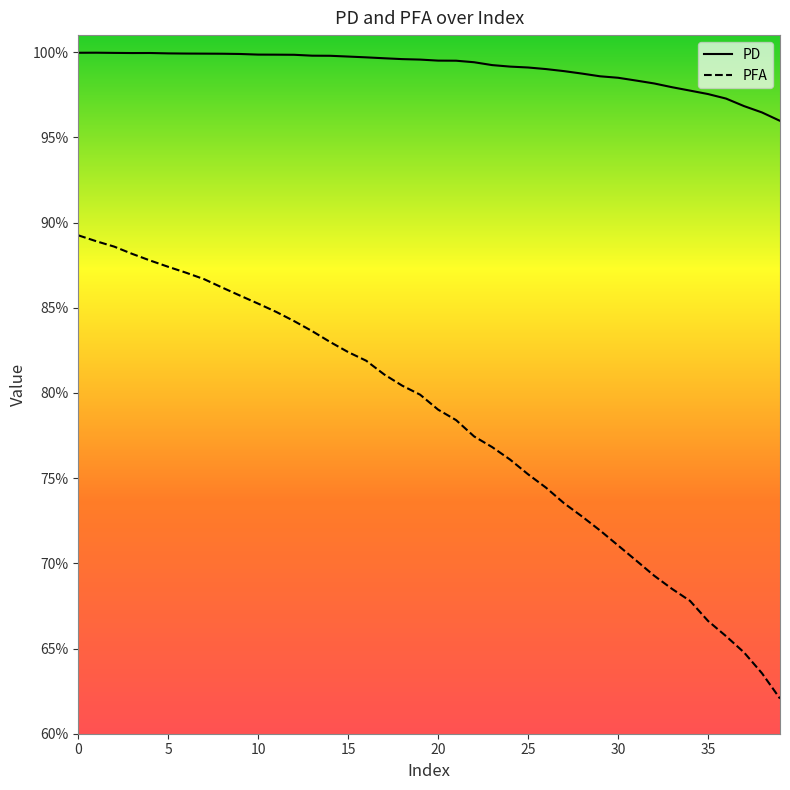

True or false: PD and PFA cross at least once.

False